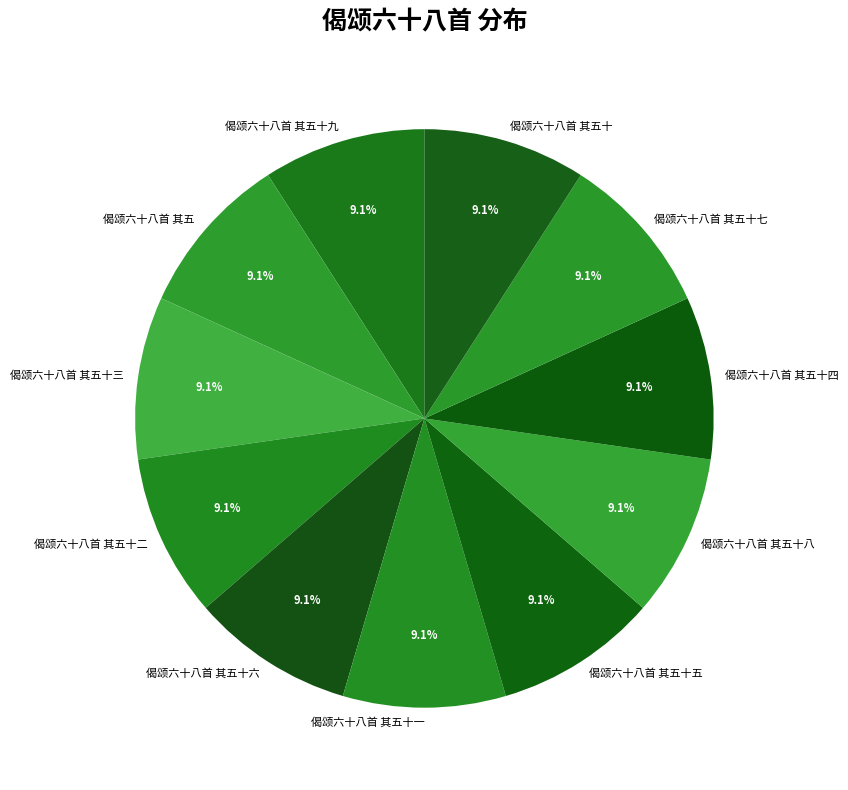

How many segments does this pie chart have?

11